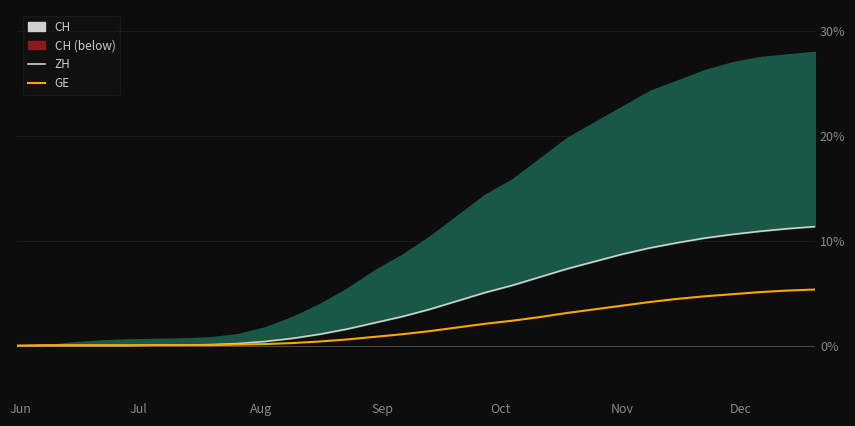

True or false: GE has more than 0 interior local peaks.

False